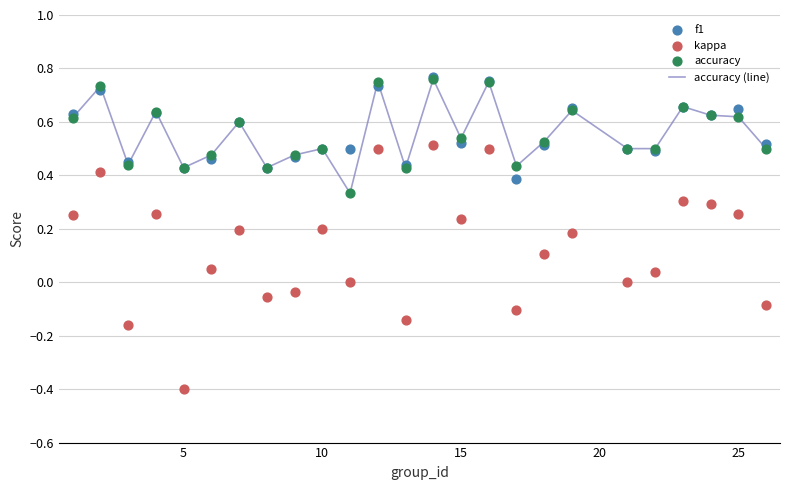

Is the value of accuracy (line) at 20 greater than the value of accuracy at 8?

No